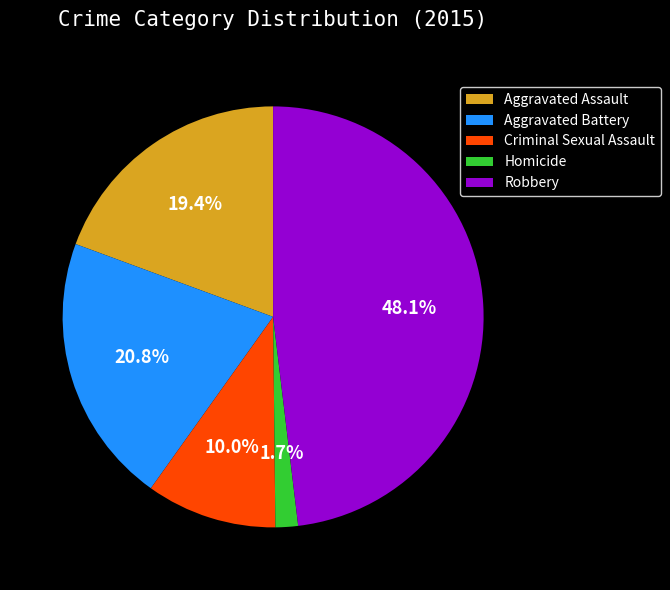

The Aggravated Battery slice represents 35% of the pie. True or false?

False